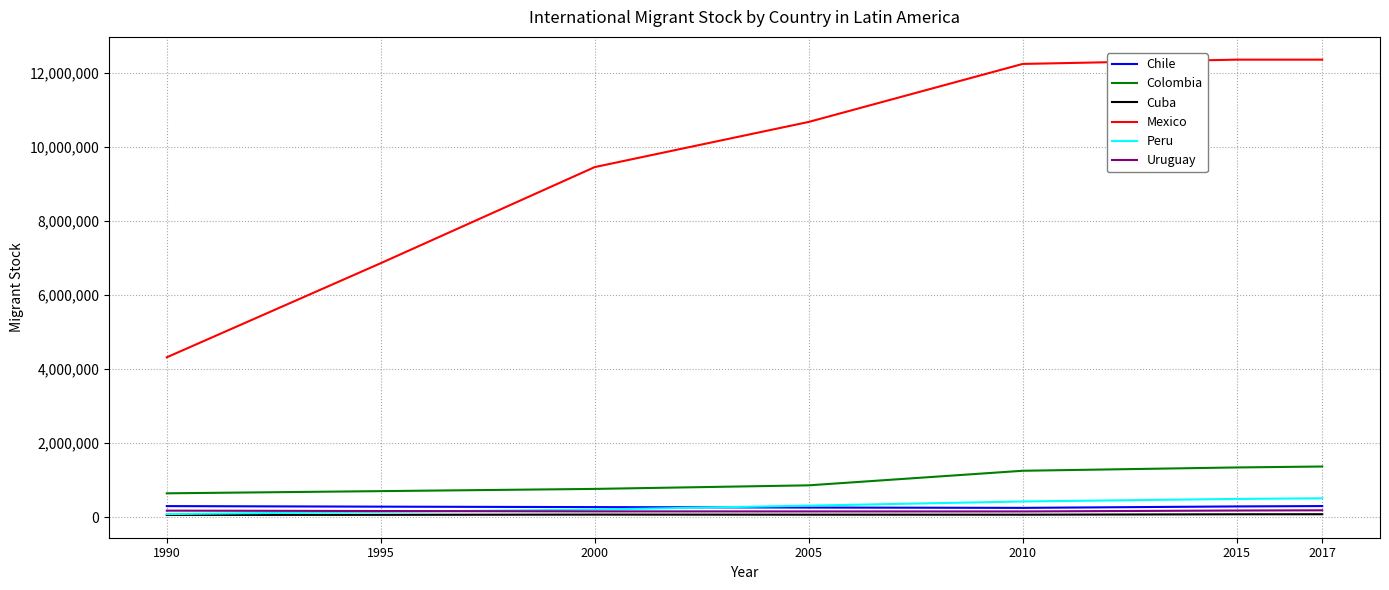

What value does the Uruguay series have at 2010, to the nearest 50?

154300